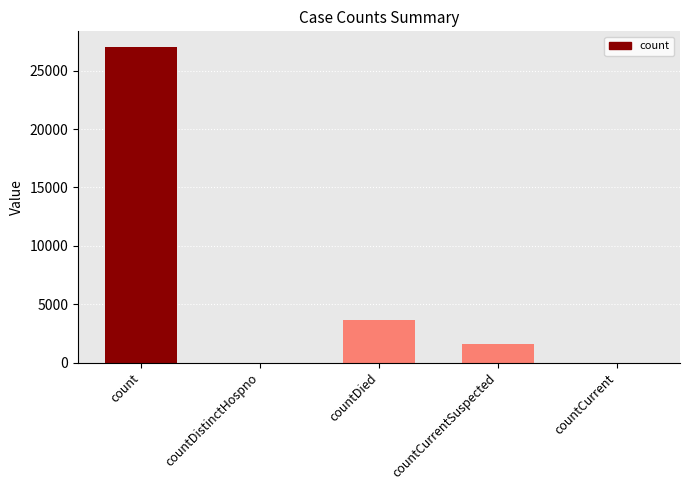

Reading left to right, transcribe all the data shown in this chart.

27020	0	3633	1578	0